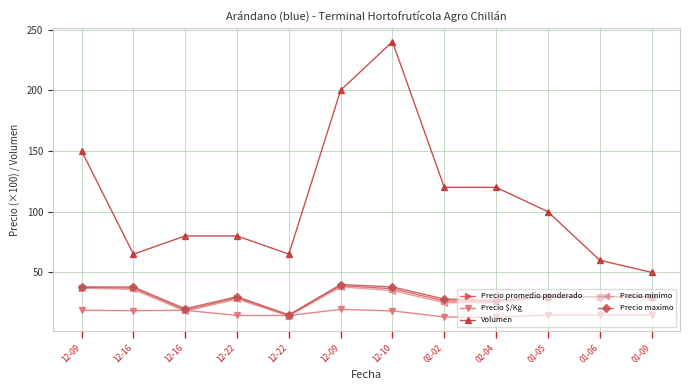

How many lines are shown in the chart?

5